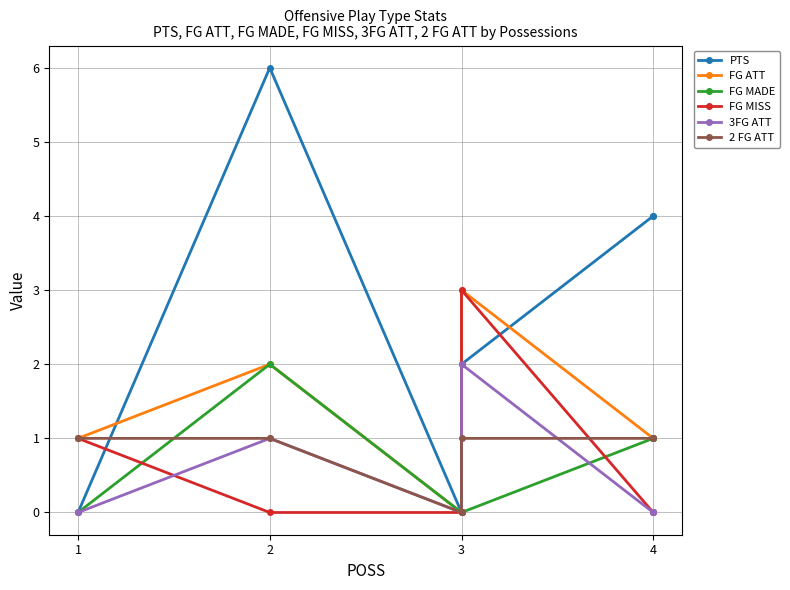

Which series has the largest total across all categories?

PTS